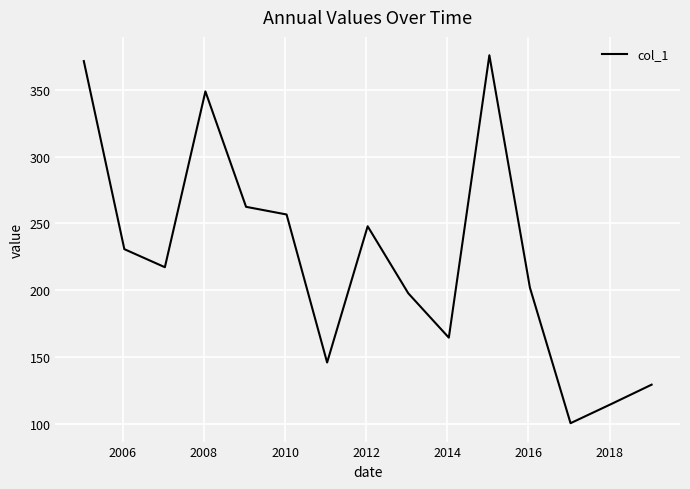

What is the sum of all values?

3365.7